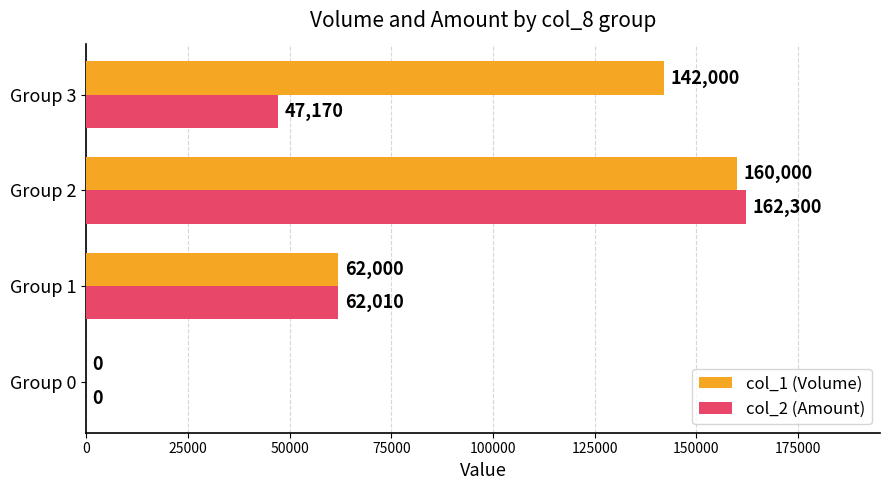

Count the number of categories in the chart.

4